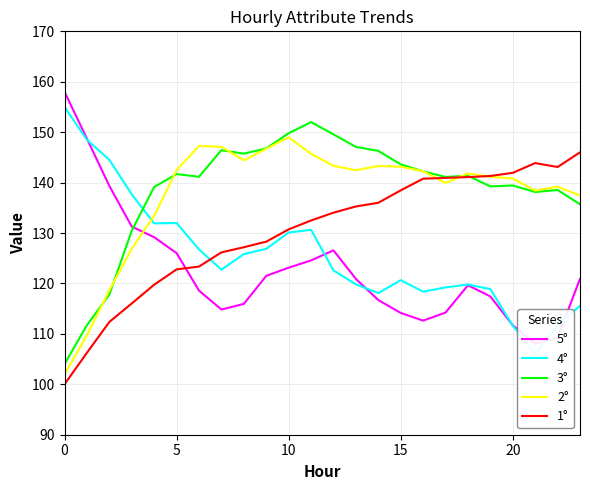

Does the chart have visible grid lines?

Yes